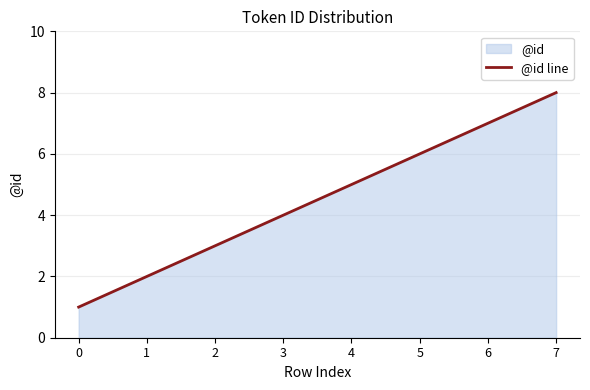

What is the value of the 5th point from the left?

5